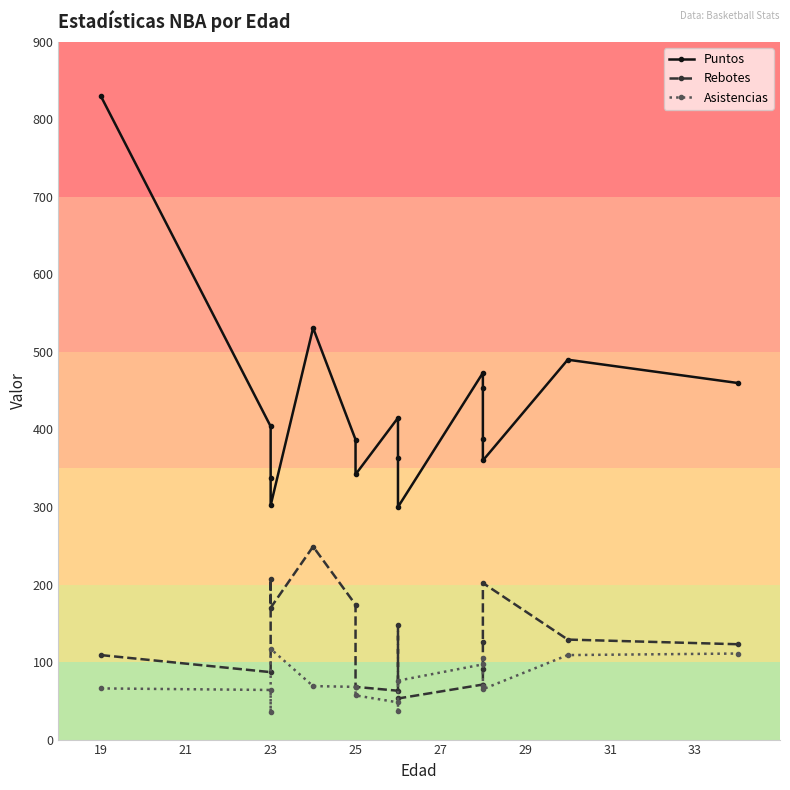

What is the highest value of the Rebotes series?

249